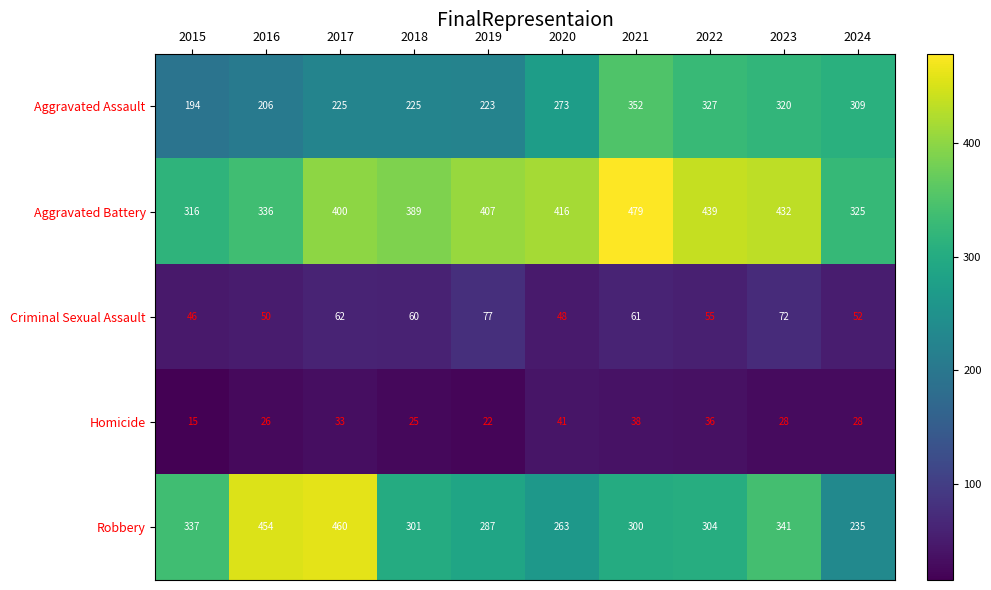

Which series has the largest total across all categories?

Aggravated Battery